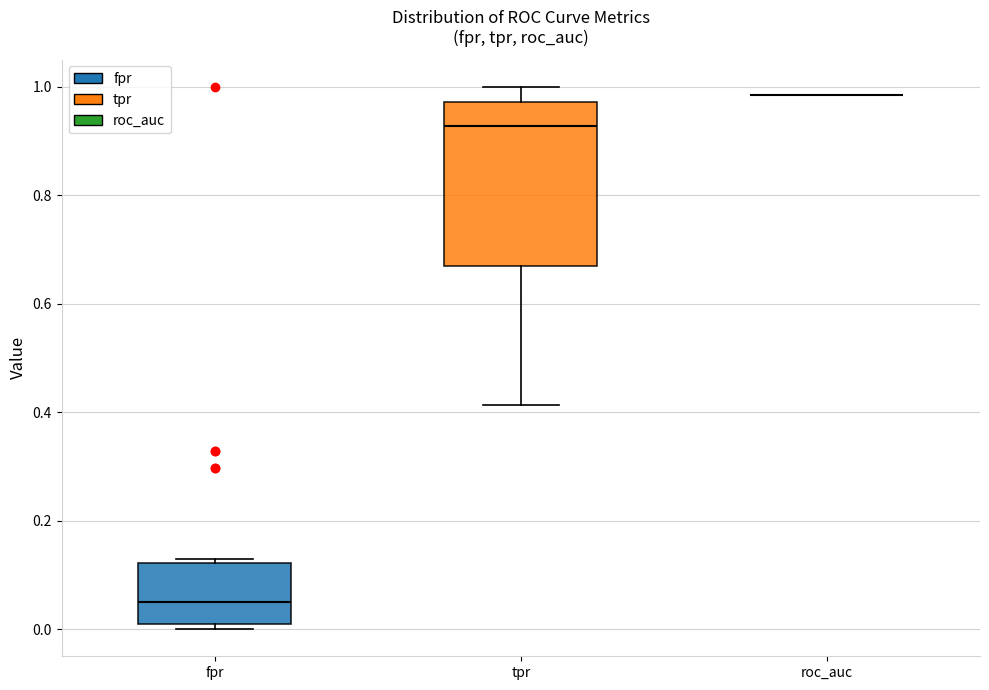

Where is the lower edge of the box for tpr on the y-axis? The values are not printed on the chart, so give them approximately, as read against the axis.

0.66